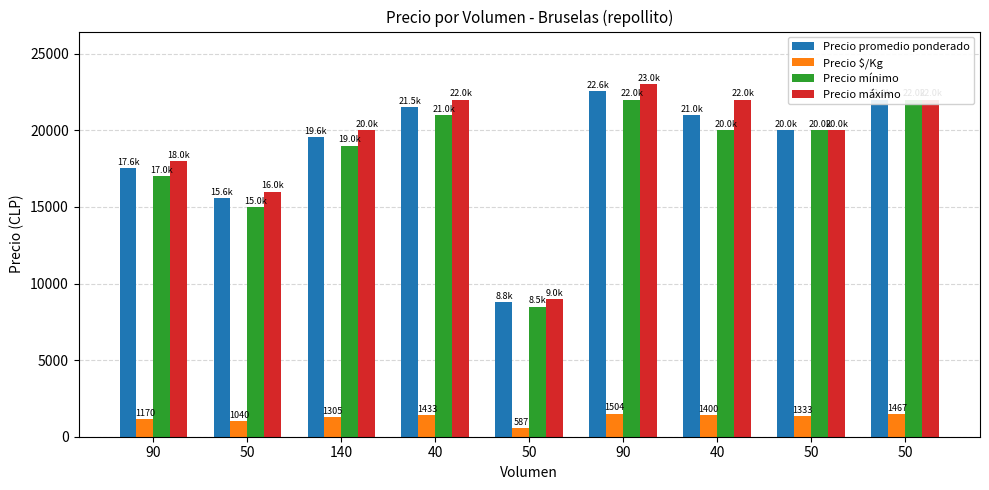

What is the highest value of the Precio promedio ponderado series?

22556